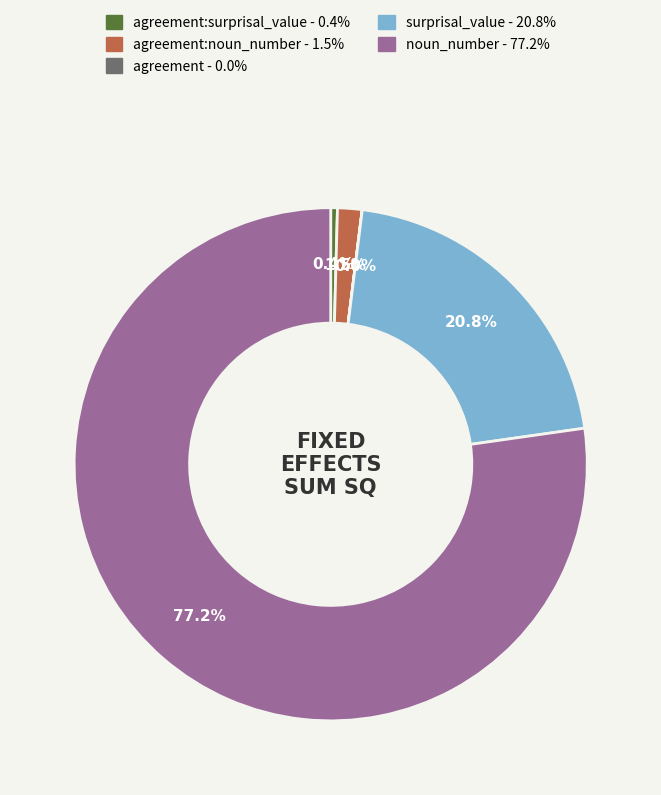

Is there a majority slice in this chart?

Yes